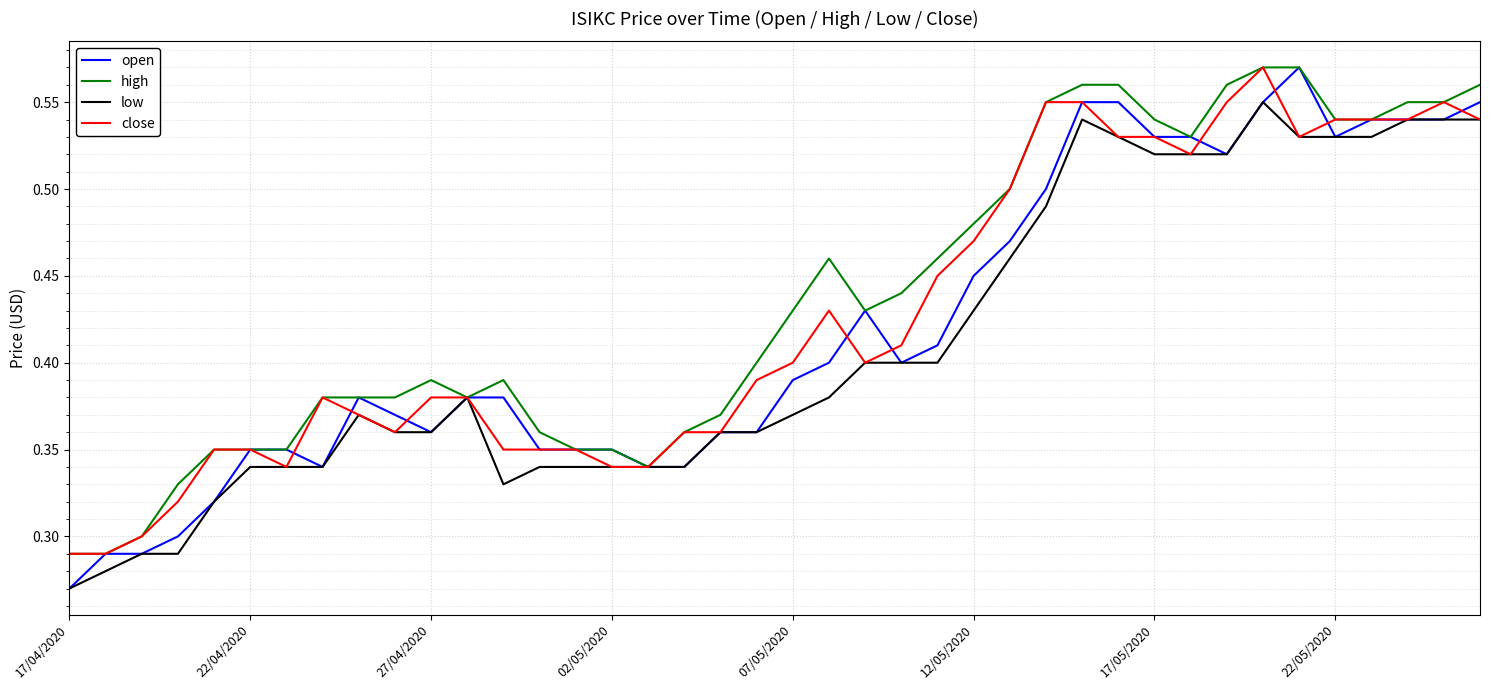

Which series has the widest spread of values?

open